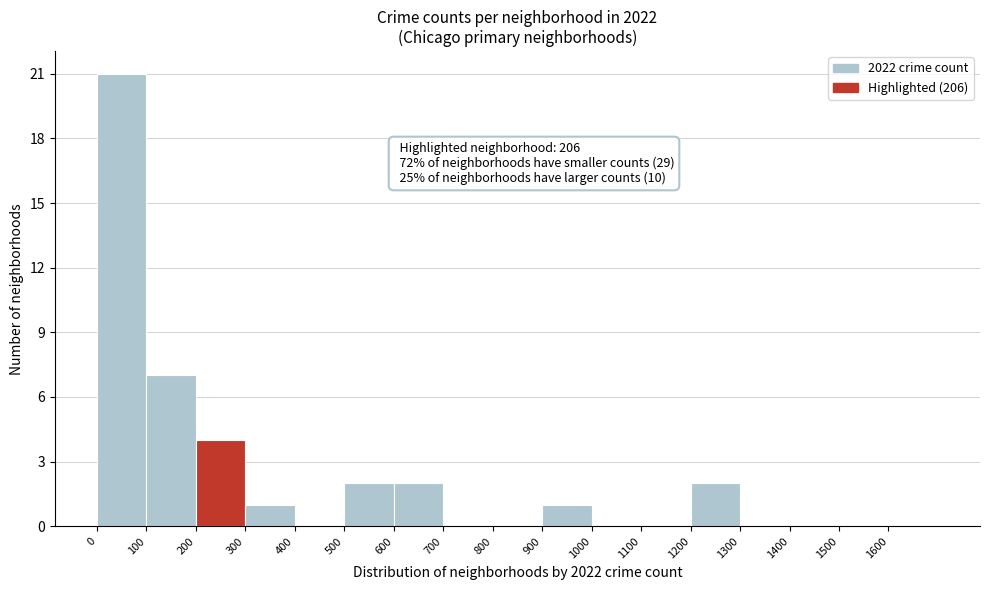

Over which range of the x-axis is the bar tallest?

0 to 100